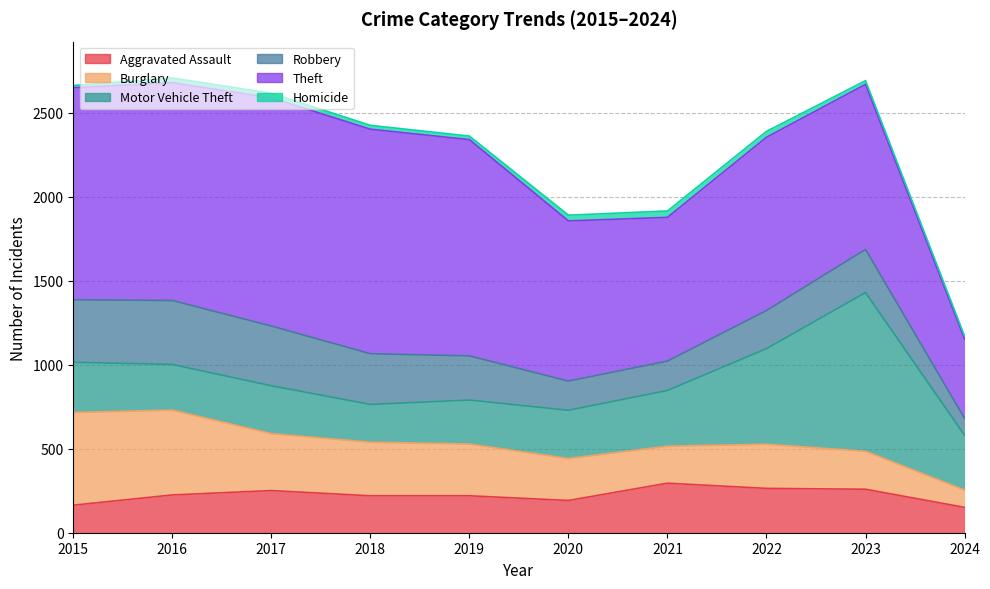

What is the average value of the Robbery series?

261